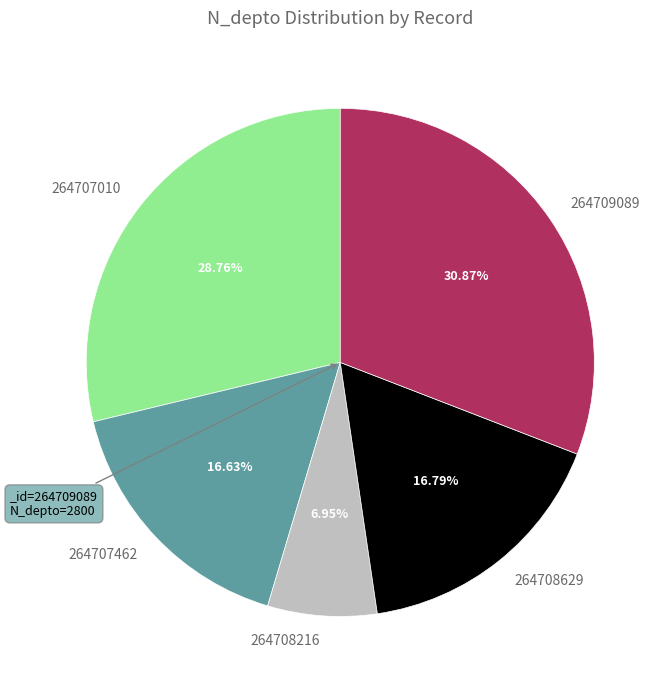

To the nearest percent, what is the difference between the largest and smallest slice percentages?

24%